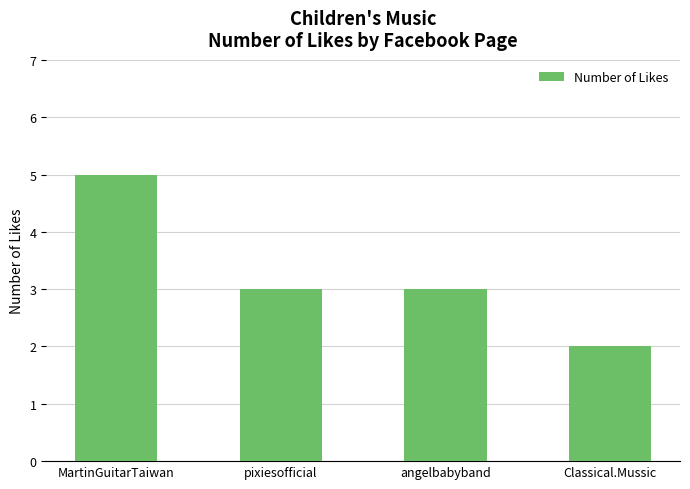

What is the approximate value at Classical.Mussic?

2